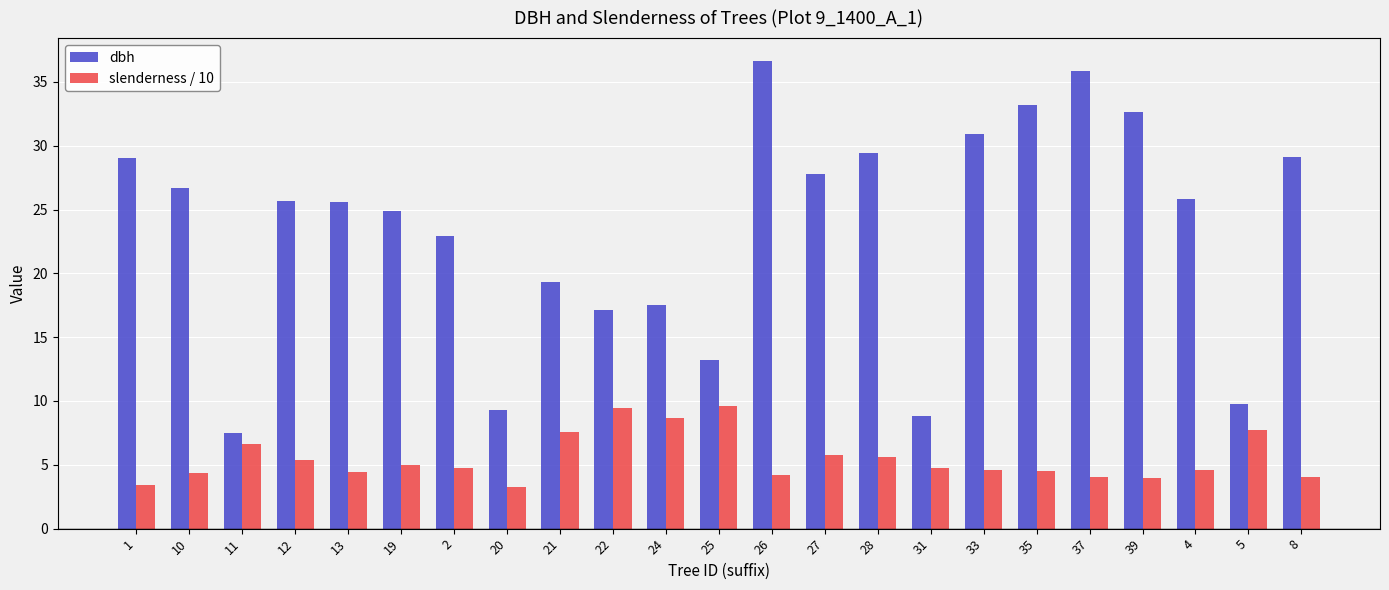

Does the chart contain any negative values?

No